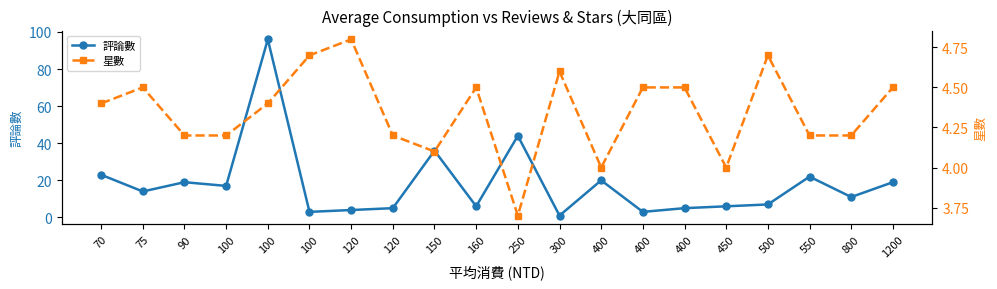

Reading left to right, extract all data points from this chart.

評論數: 70=23.0	75=14.0	90=19.0	100=17.0	100=96.0	100=3.0	120=4.0	120=5.0	150=36.0	160=6.0	250=44.0	300=1.0	400=20.0	400=3.0	400=5.0	450=6.0	500=7.0	550=22.0	800=11.0	1200=19.0
星數: 70=4.4	75=4.5	90=4.2	100=4.2	100=4.4	100=4.7	120=4.8	120=4.2	150=4.1	160=4.5	250=3.7	300=4.6	400=4.0	400=4.5	400=4.5	450=4.0	500=4.7	550=4.2	800=4.2	1200=4.5